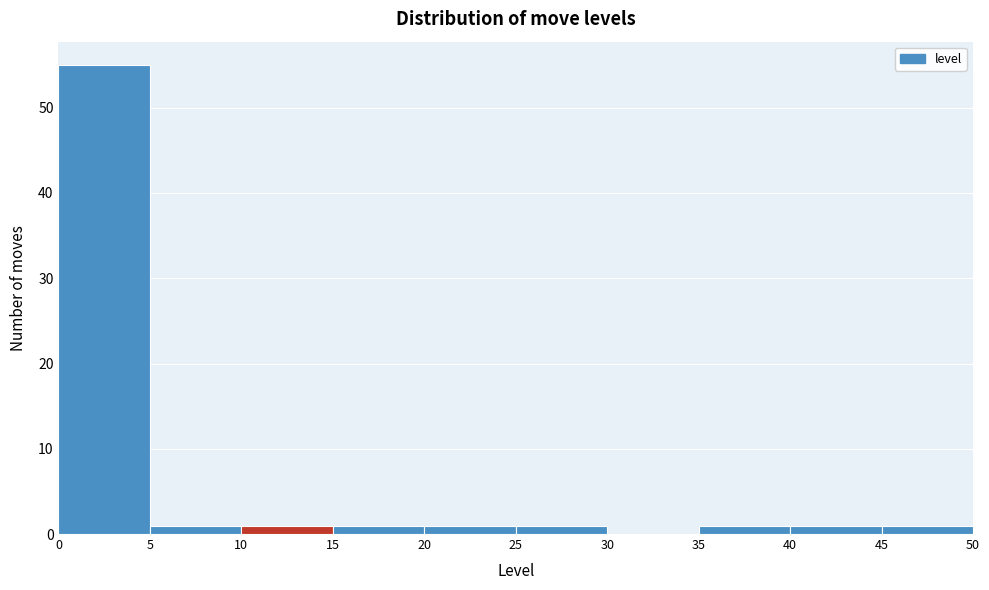

Reading left to right, list every bar in this chart as the range it spans on the x-axis followed by its height. The values are not printed on the chart, so give them approximately, as read against the axis.

0 to 5: 55
5 to 10: 1
10 to 15: 1
15 to 20: 1
20 to 25: 1
25 to 30: 1
30 to 35: 0
35 to 40: 1
40 to 45: 1
45 to 50: 1